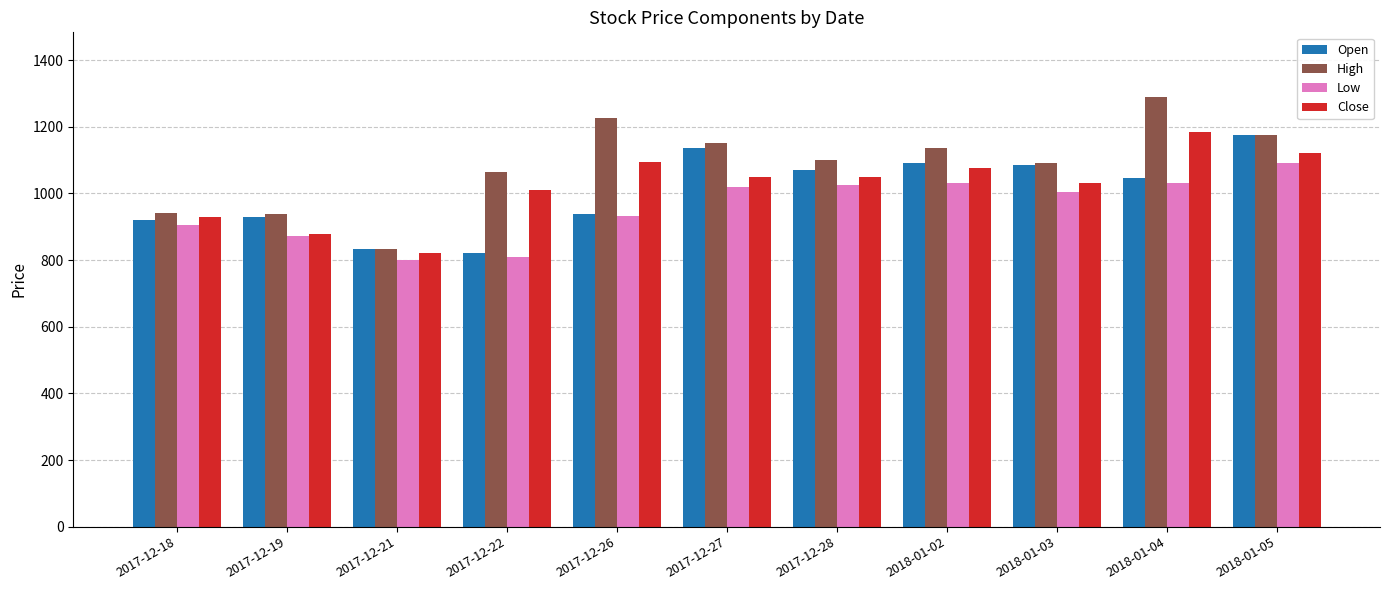

True or false: Close has a value of 1377 at 2017-12-27.

False